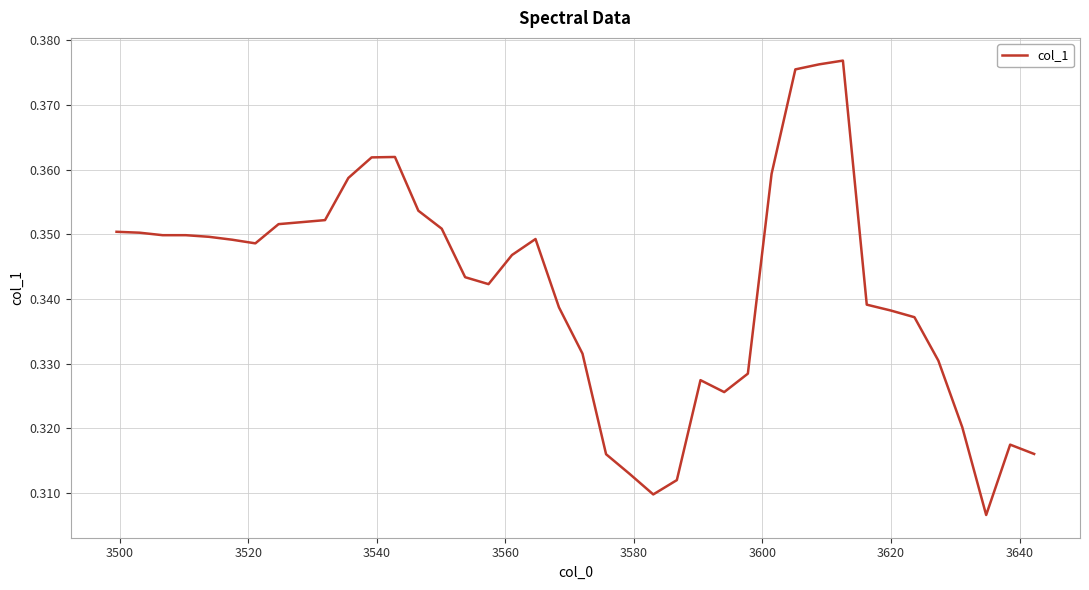

Where is the first local minimum?

3520